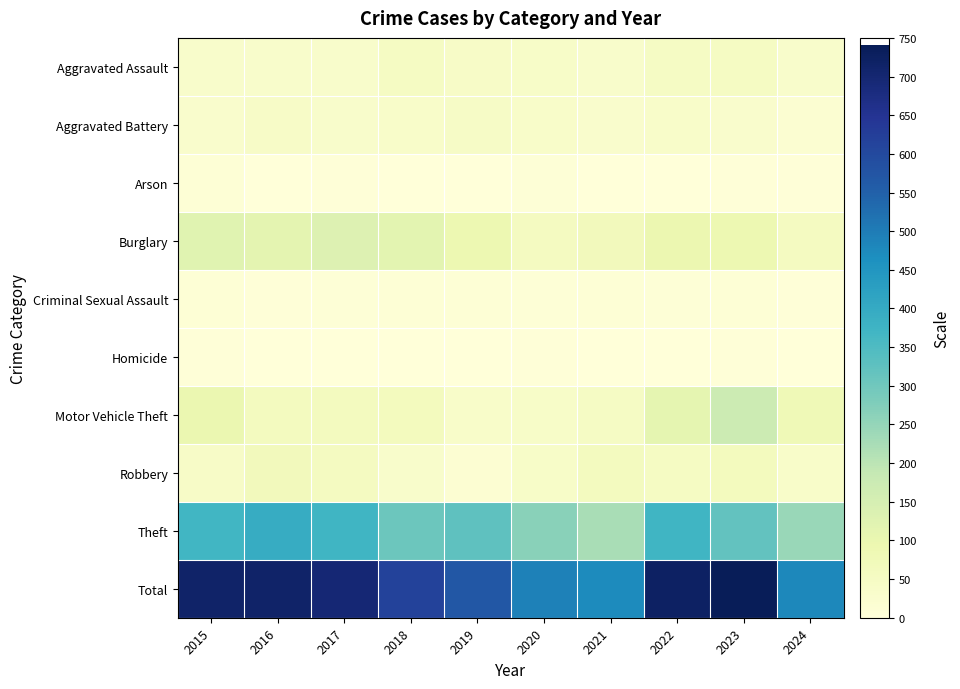

List the series in order of their peak value, highest first.

Total, Theft, Motor Vehicle Theft, Burglary, Robbery, Aggravated Assault, Aggravated Battery, Criminal Sexual Assault, Arson, Homicide